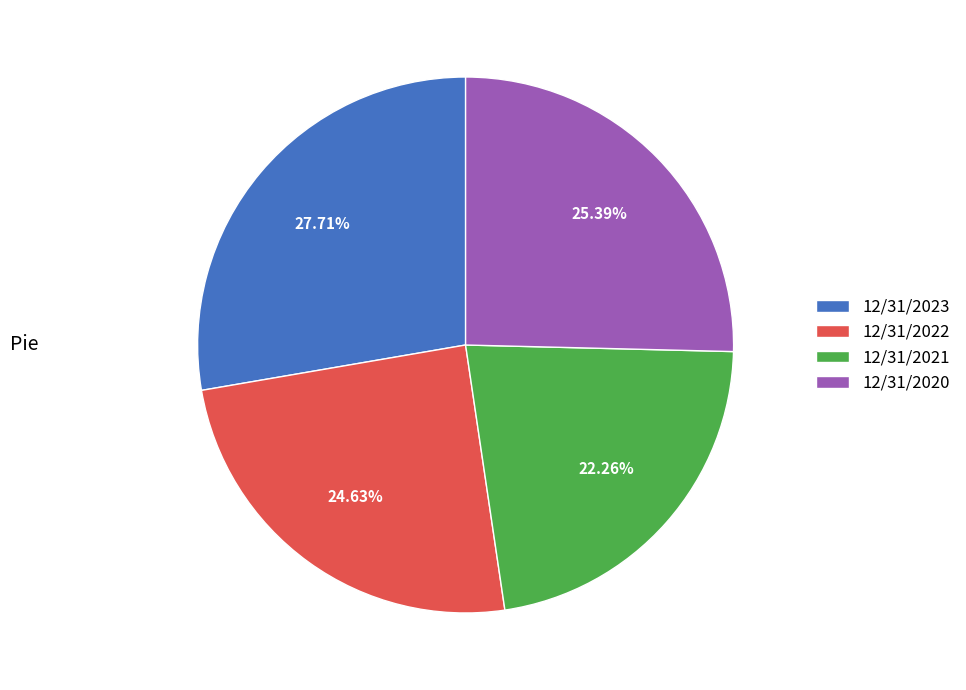

Between 12/31/2022 and 12/31/2021, which is larger?

12/31/2022